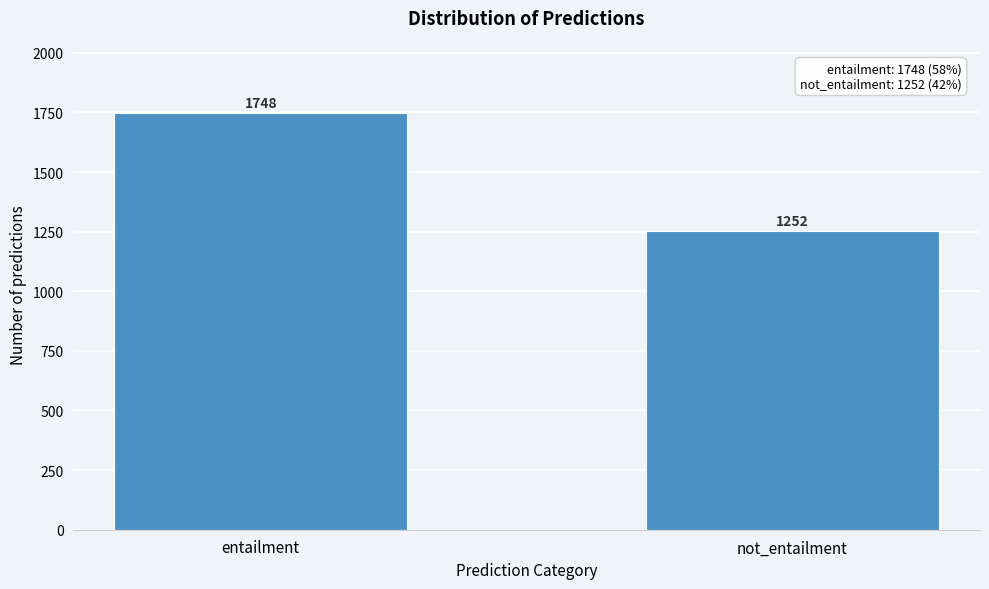

Reading left to right, transcribe all the data shown in this chart.

entailment=1748	not_entailment=1252